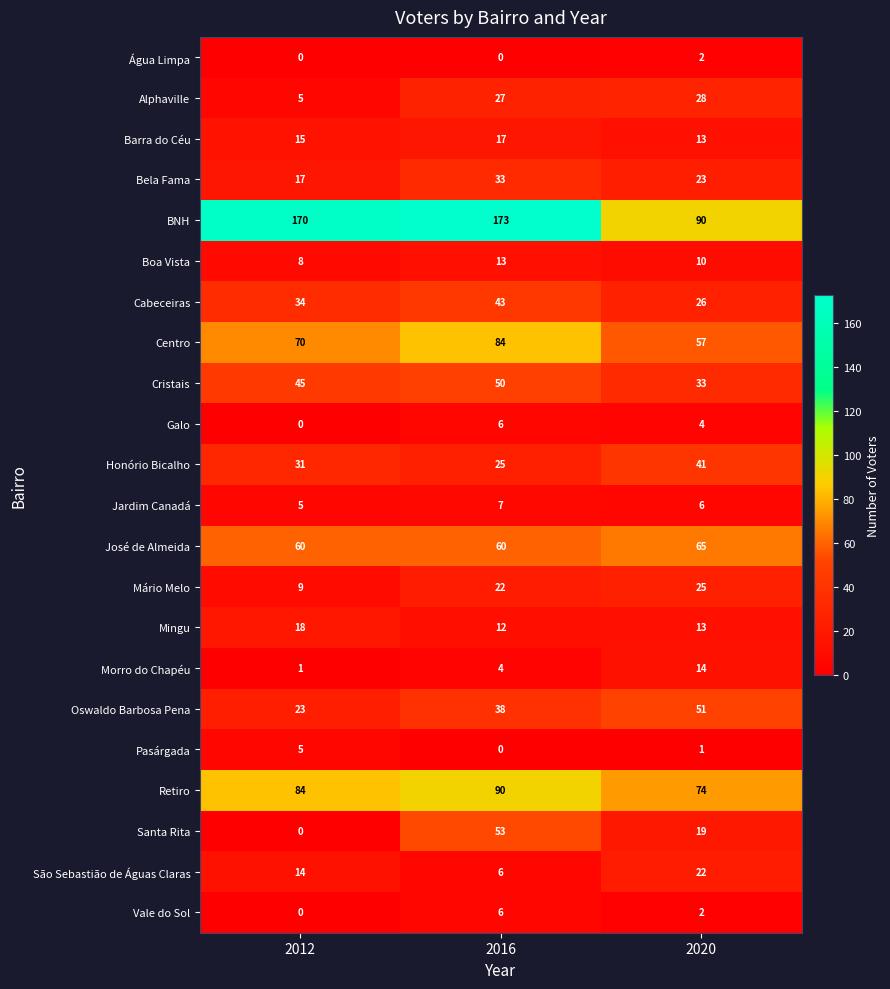

How many data points does each series have?

3